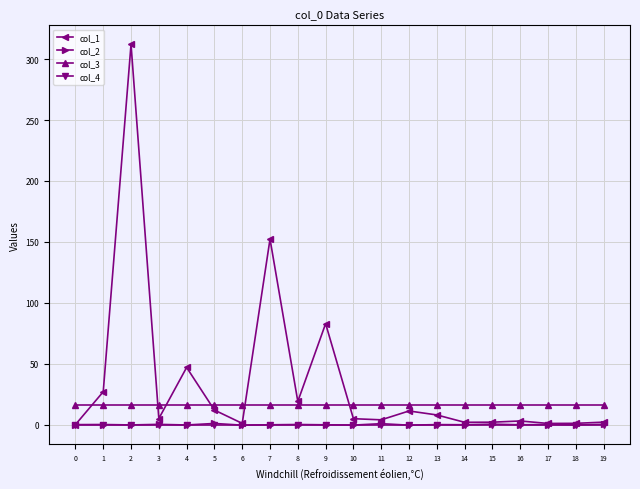

At how many categories does at least one series exceed 76?

3